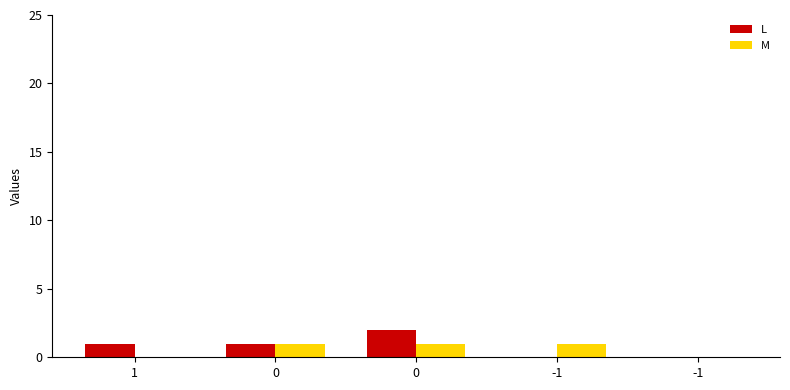

What is the average value of the M series?

1